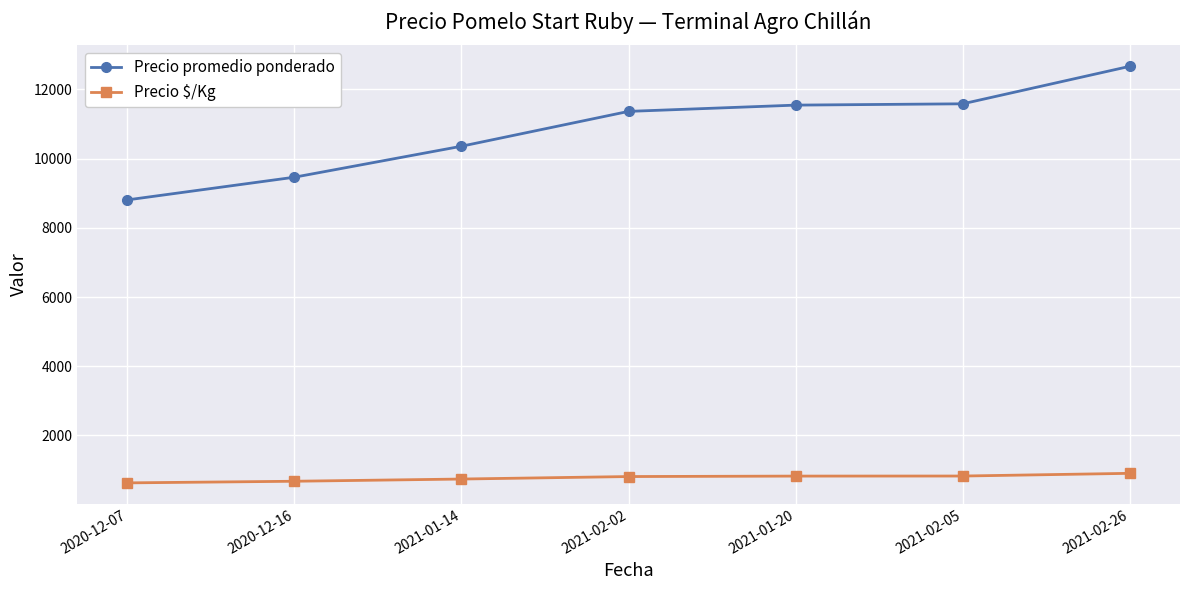

What is the sum of the Precio promedio ponderado values at 2020-12-16 and 2021-02-26?

22129